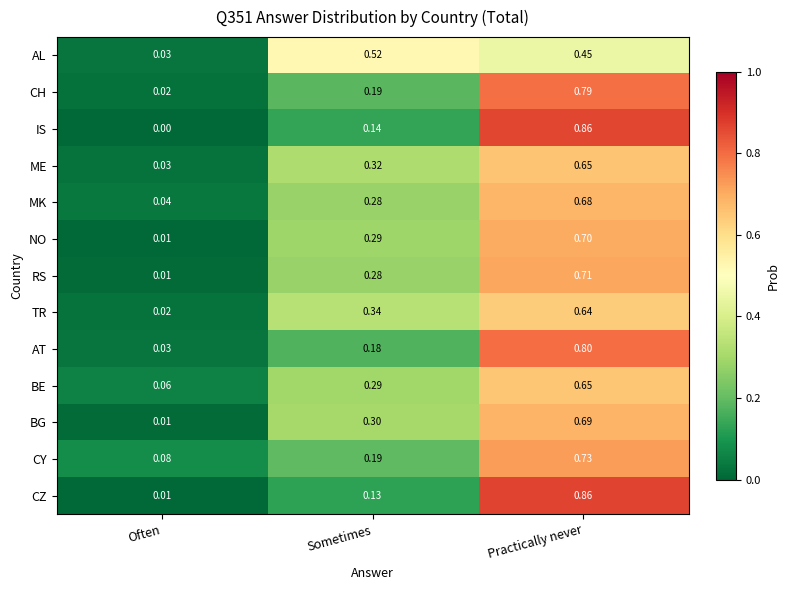

Which series changed the most between Often and Practically never?

IS